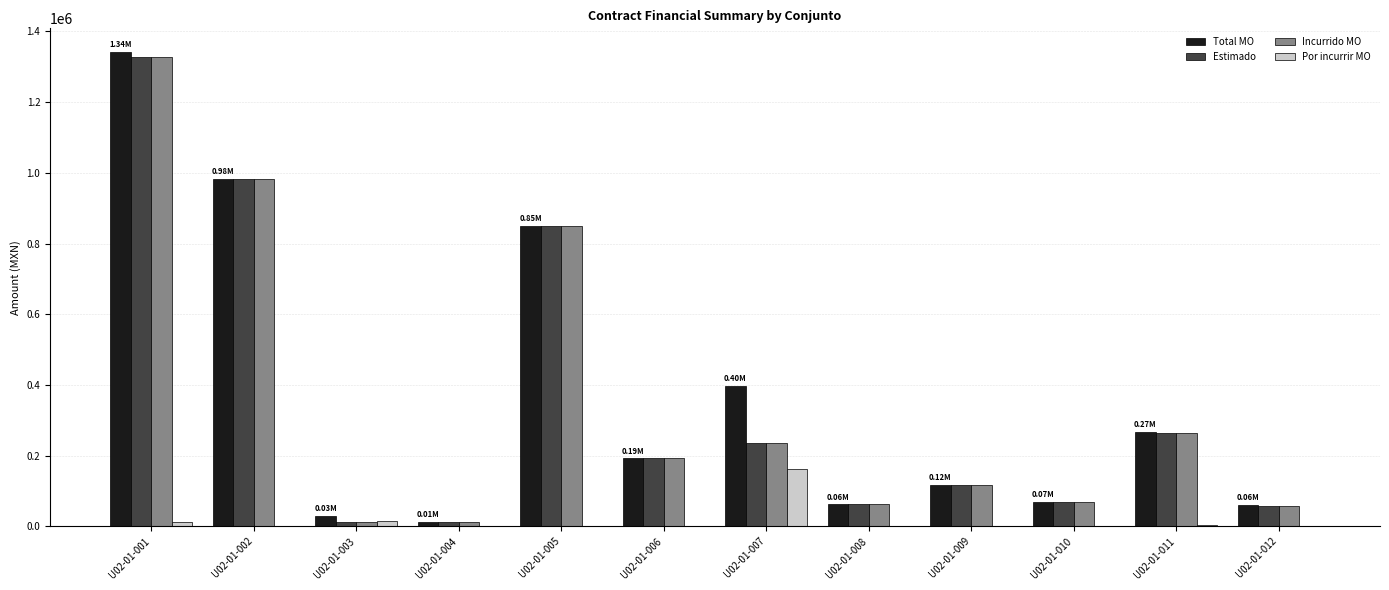

What is the spread (max minus min) of values at U02-01-012?

58432.7